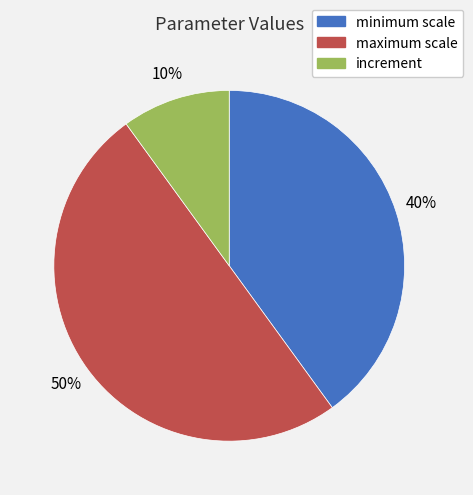

To the nearest percent, what is the average slice percentage?

33%